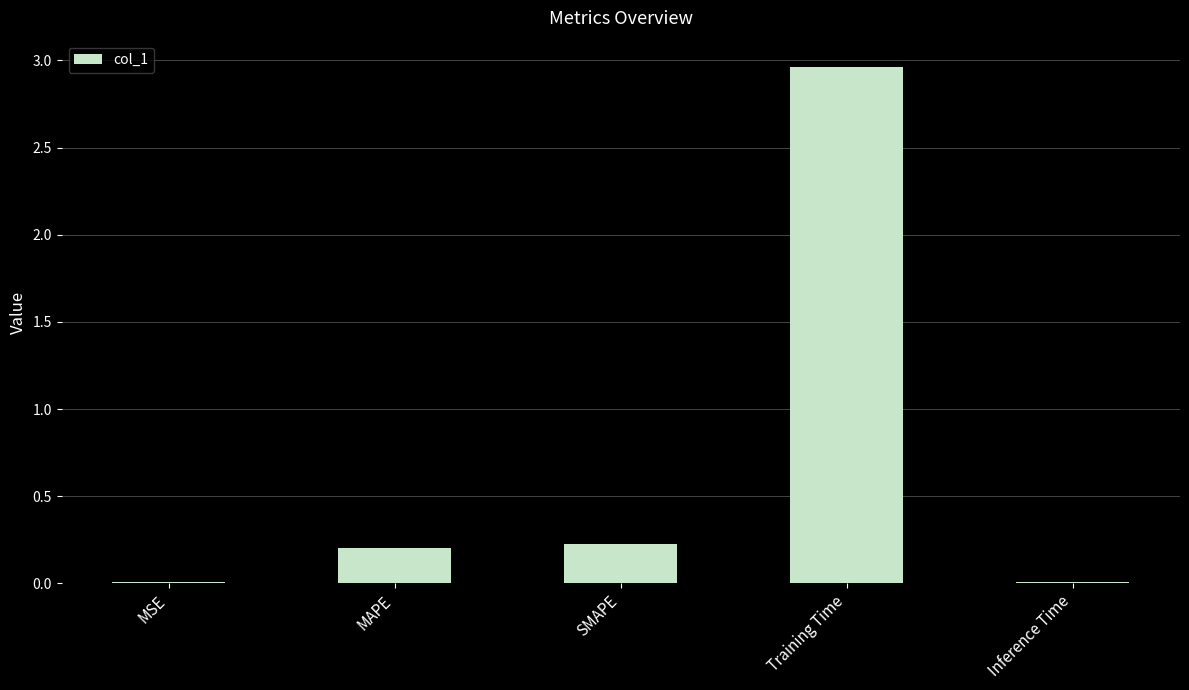

The chart shows a value of 0.2 at MAPE. True or false?

True